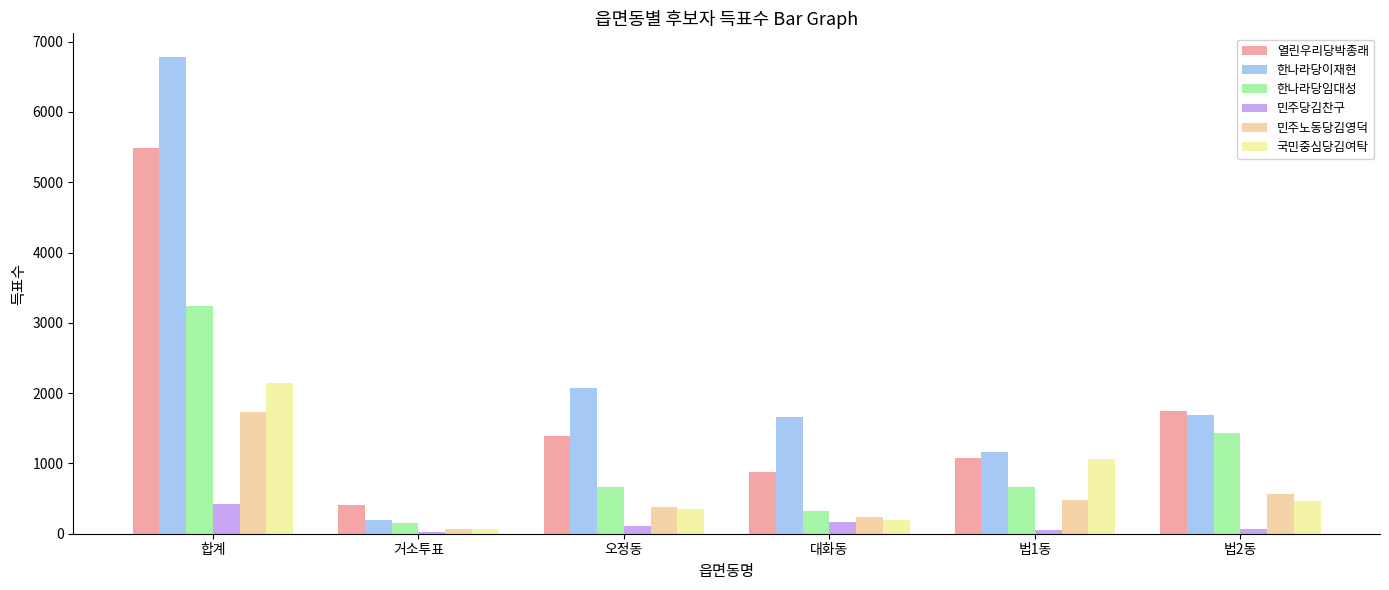

What is the label of the 6th bar from the left?

법2동